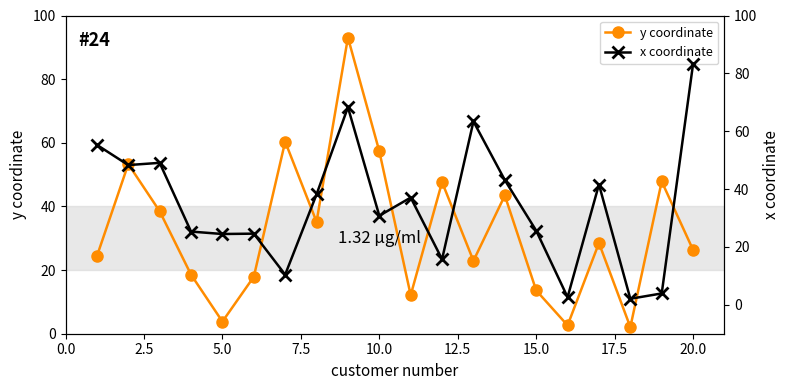

In y coordinate, how many points are lower than both neighbors (excluding endpoints)?

6